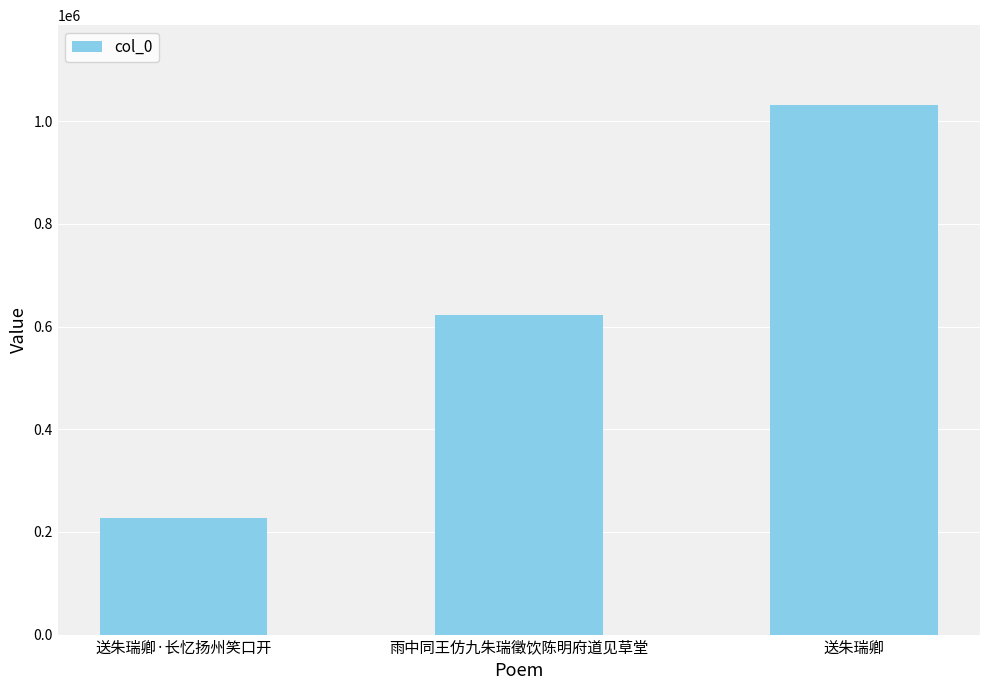

How many bars are there in total?

3